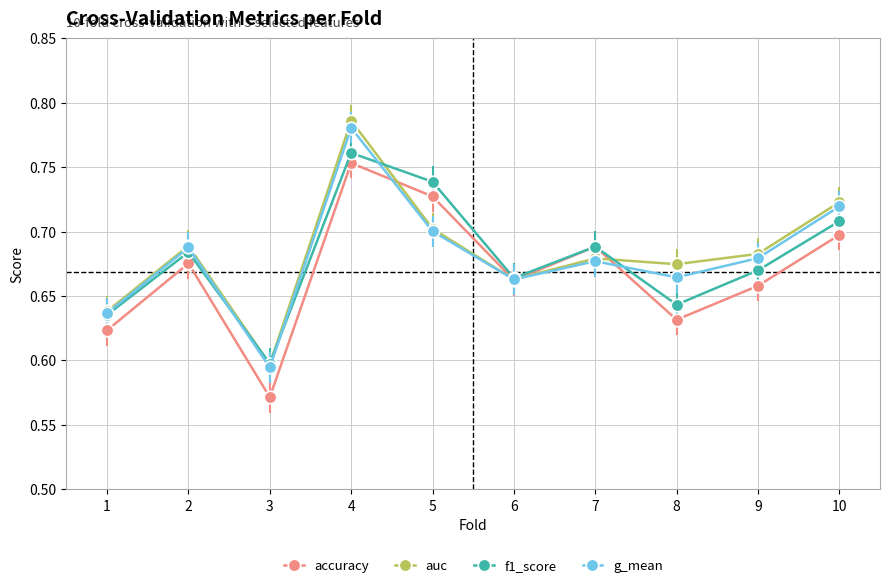

Which series has the widest spread of values?

auc